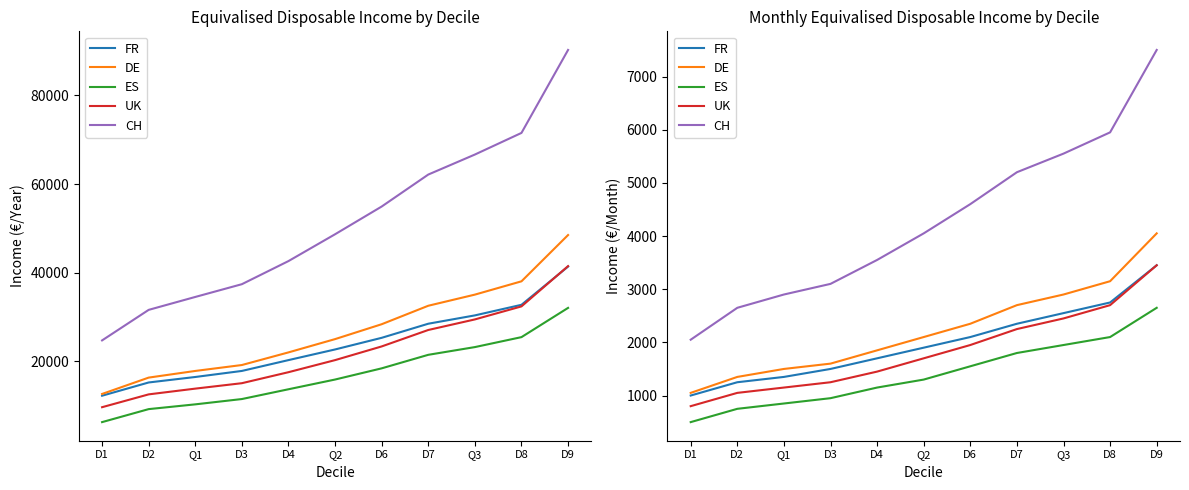

Is it true that UK equals 1761 at D2?

False